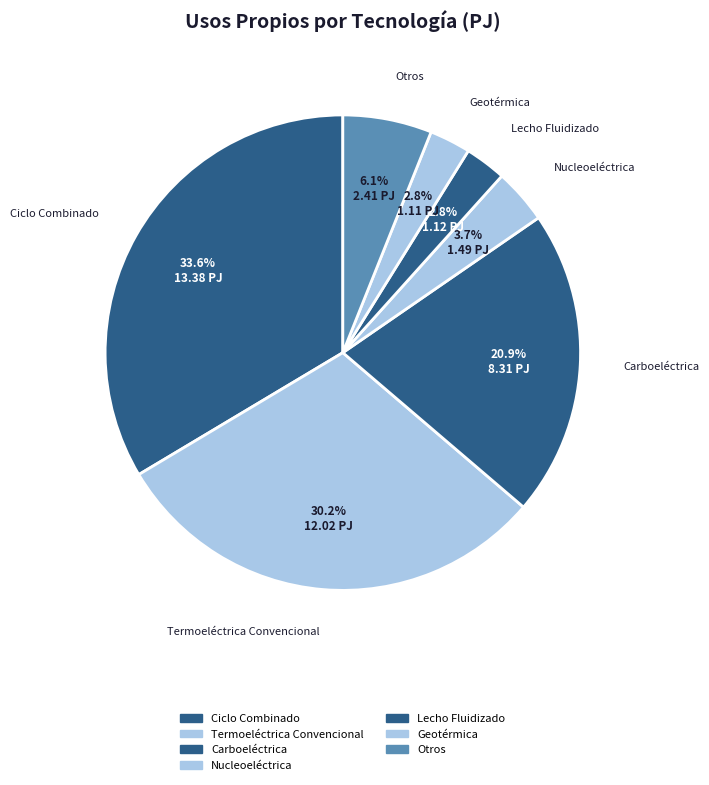

How many segments does this pie chart have?

7